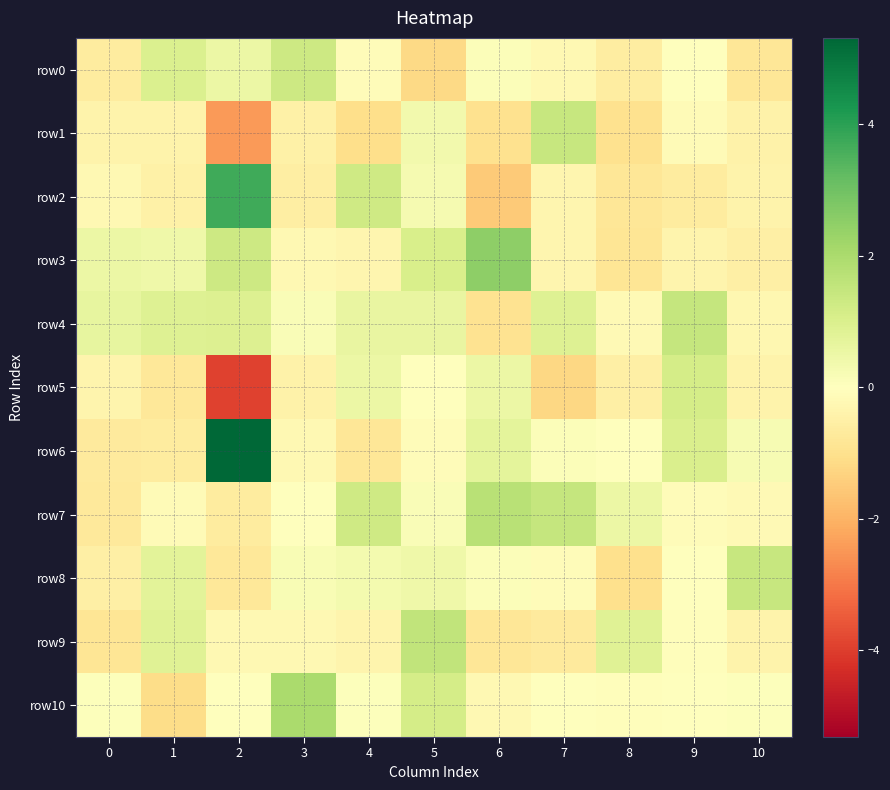

Reading left to right, extract all data points from this chart.

row0: 0=-0.6	1=1.0	2=0.5	3=1.3	4=-0.1	5=-1.2	6=0.1	7=-0.2	8=-0.6	9=0.0	10=-0.8
row1: 0=-0.4	1=-0.4	2=-2.4	3=-0.5	4=-1.1	5=0.4	6=-1.0	7=1.4	8=-1.0	9=-0.2	10=-0.4
row2: 0=-0.2	1=-0.5	2=3.7	3=-0.6	4=1.3	5=0.3	6=-1.5	7=-0.3	8=-0.8	9=-0.6	10=-0.4
row3: 0=0.5	1=0.4	2=1.3	3=-0.2	4=-0.3	5=1.1	6=2.5	7=-0.3	8=-0.9	9=-0.4	10=-0.5
row4: 0=0.6	1=0.9	2=0.9	3=0.1	4=0.6	5=0.6	6=-0.9	7=0.9	8=-0.2	9=1.5	10=-0.3
row5: 0=-0.4	1=-0.8	2=-3.9	3=-0.5	4=0.5	5=0.0	6=0.5	7=-1.2	8=-0.5	9=1.1	10=-0.4
row6: 0=-0.7	1=-0.7	2=5.3	3=-0.2	4=-0.8	5=-0.1	6=0.7	7=0.1	8=0.0	9=1.0	10=0.2
row7: 0=-0.7	1=-0.1	2=-0.7	3=-0.0	4=1.3	5=0.1	6=1.7	7=1.5	8=0.5	9=-0.1	10=-0.2
row8: 0=-0.5	1=0.8	2=-0.8	3=0.2	4=0.3	5=0.4	6=0.1	7=-0.1	8=-1.0	9=0.0	10=1.4
row9: 0=-0.8	1=0.9	2=-0.2	3=-0.2	4=-0.3	5=1.6	6=-0.8	7=-0.7	8=0.9	9=-0.1	10=-0.4
row10: 0=0.1	1=-1.1	2=-0.0	3=2.0	4=0.0	5=1.1	6=-0.2	7=0.0	8=-0.1	9=-0.0	10=0.0